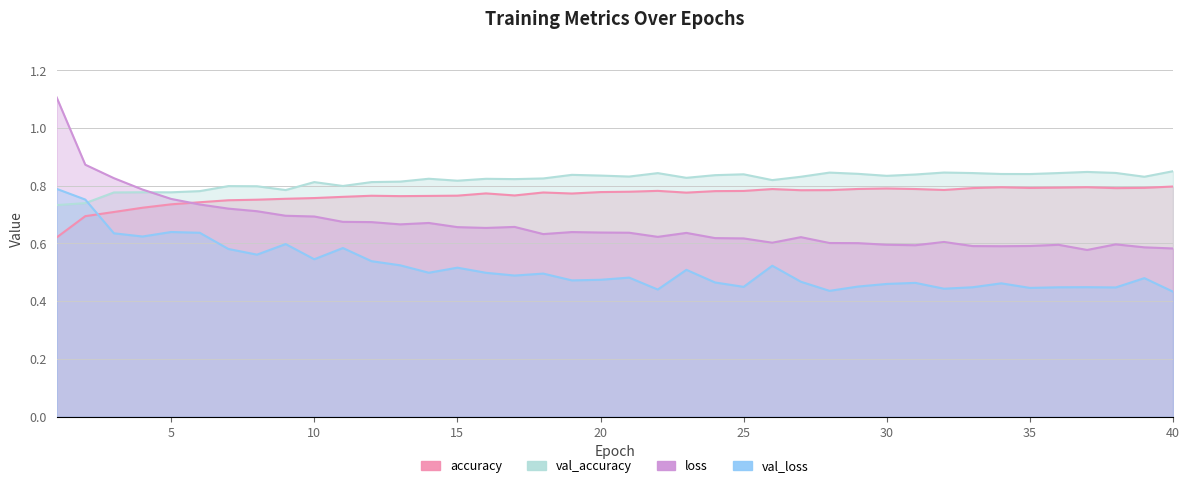

True or false: val_loss and val_accuracy intersect in this chart.

True